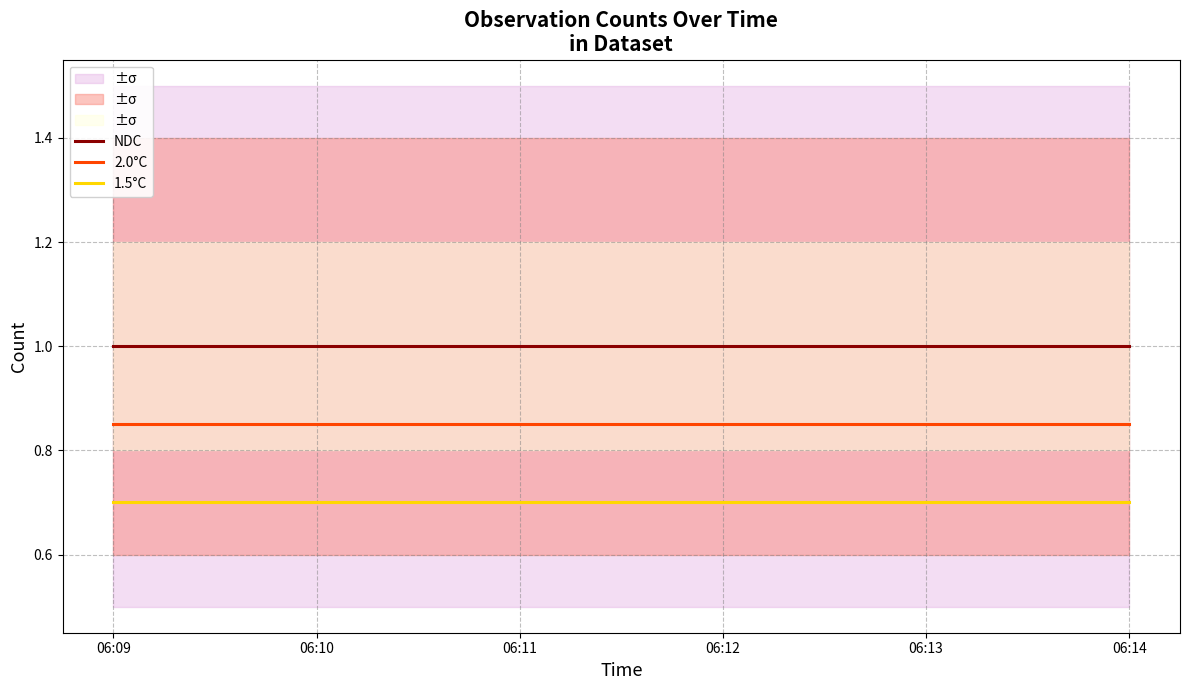

Is the value of 2.0°C at 06:11 greater than the value of 1.5°C at 06:11?

Yes